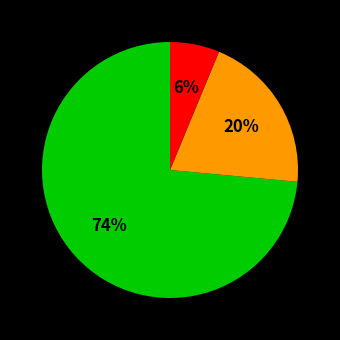

Does any single category account for the majority?

Yes